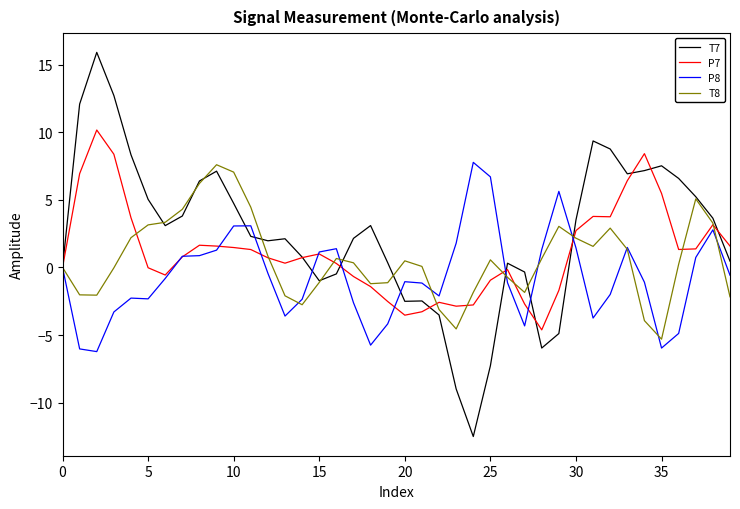

At how many categories does at least one series exceed 6?

15